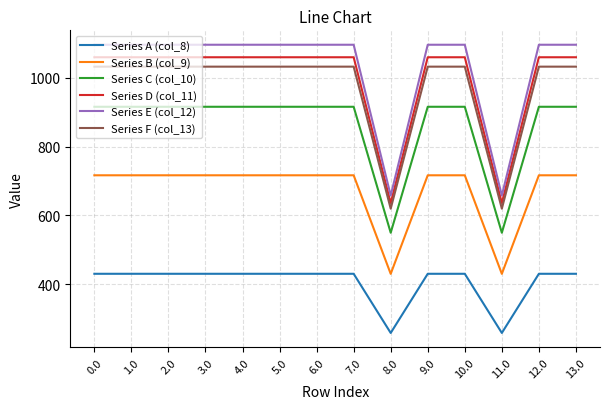

Is this an area chart (filled region under the line)?

No